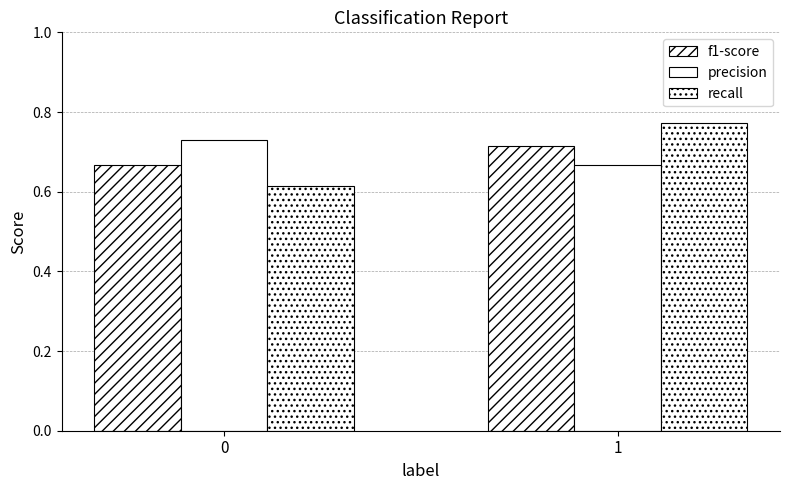

How many bars are there in total?

6